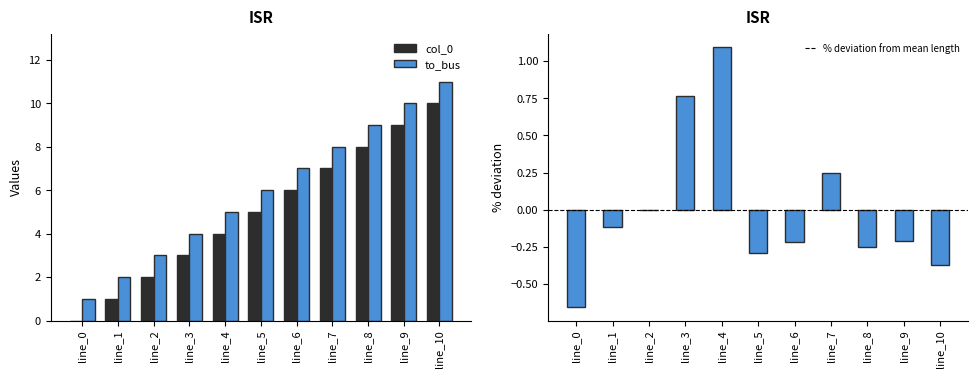

The value of length_km deviation at line_3 is 0.2. True or false?

False